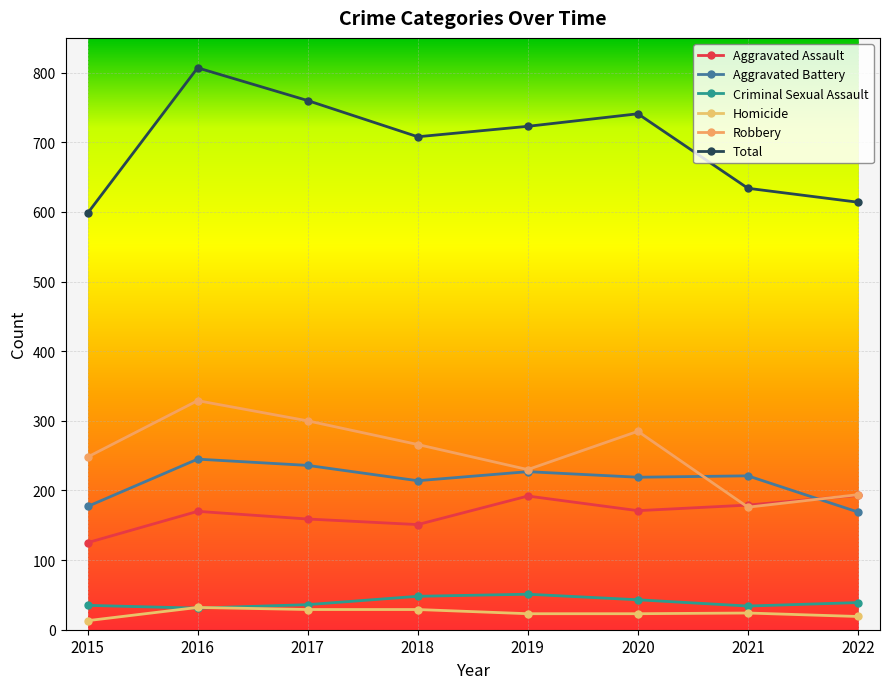

At which label does Criminal Sexual Assault reach its minimum?

2016